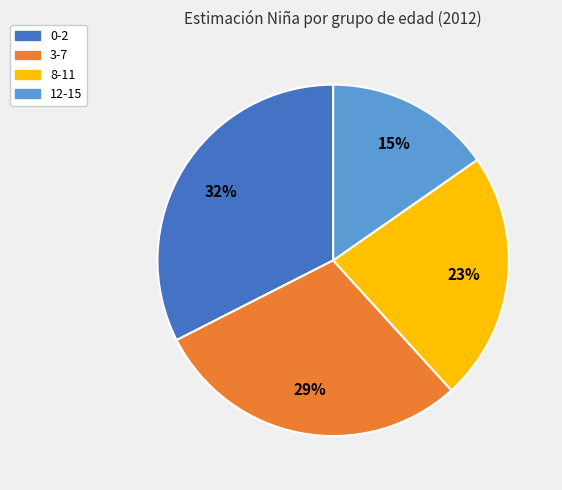

Combined, do 12-15 and 3-7 account for over 50%?

No